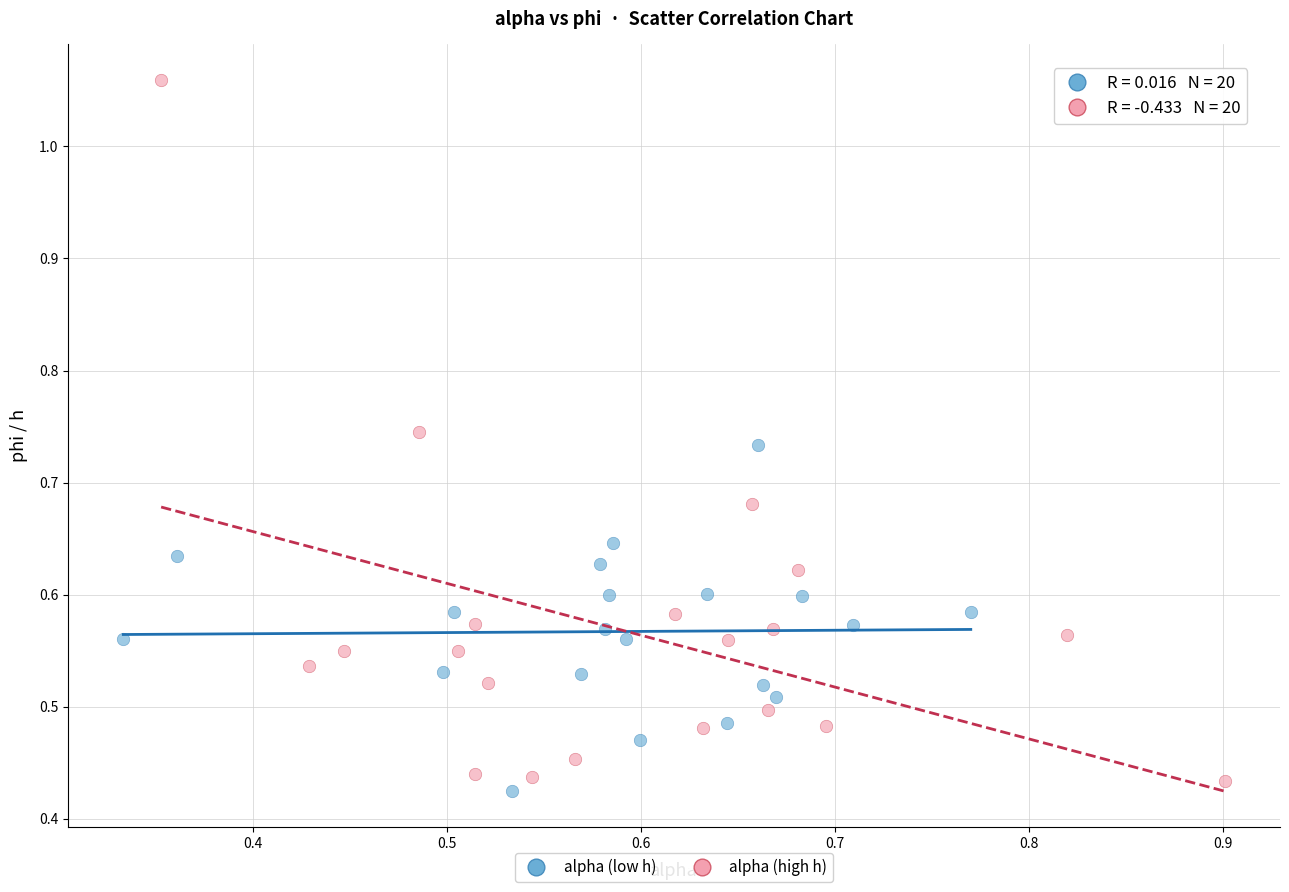

Which series has the widest spread of Y values?

alpha (high h)